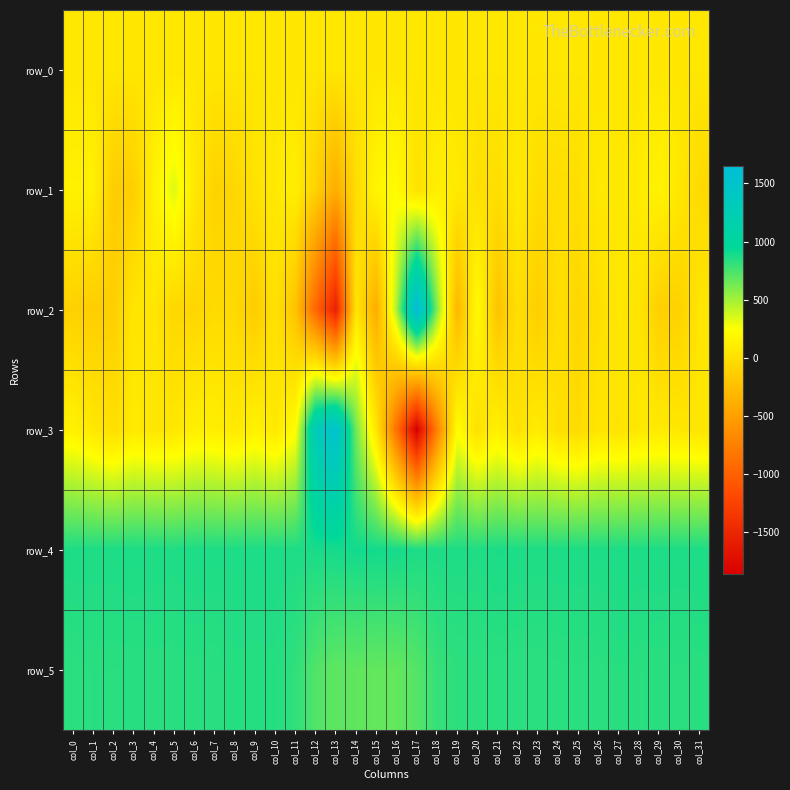

What is the minimum value for row_4?

858.0